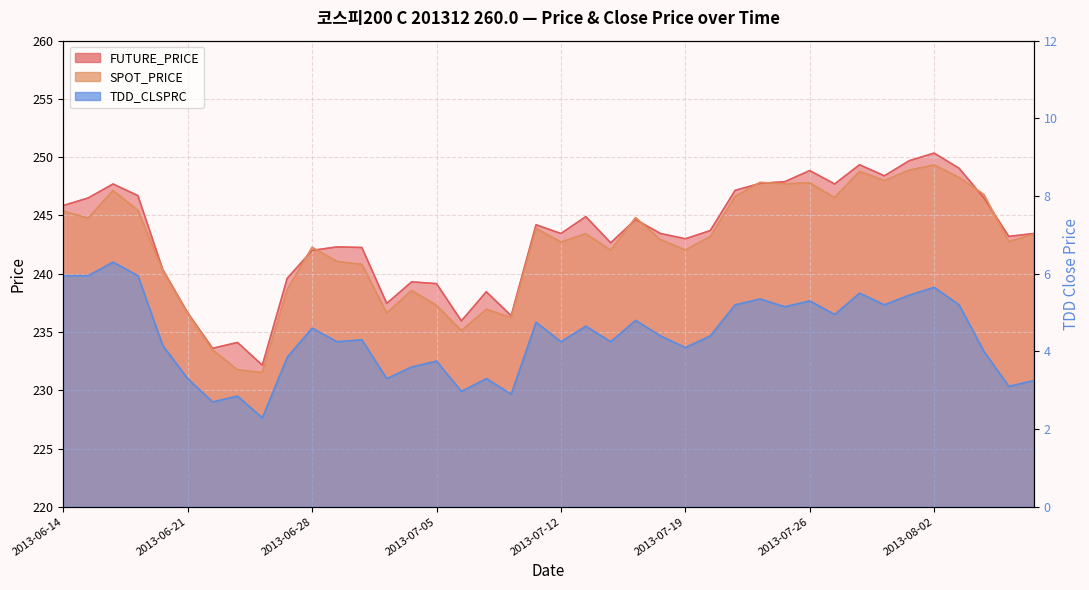

Which has a higher value, 2013-07-12 or 2013-08-06?

2013-08-06